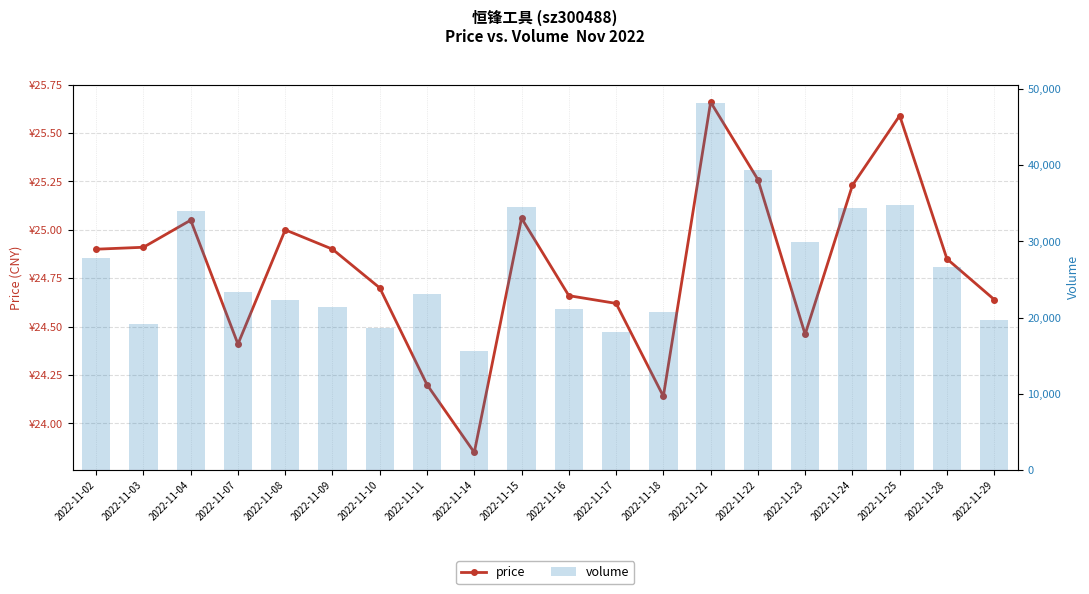

Which label corresponds to the largest value in the chart?

2022-11-21